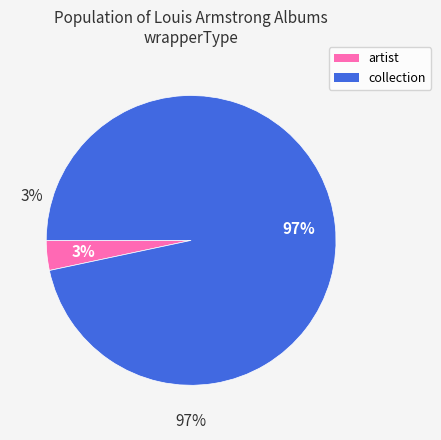

What percentage is the collection slice, to the nearest percent?

97%